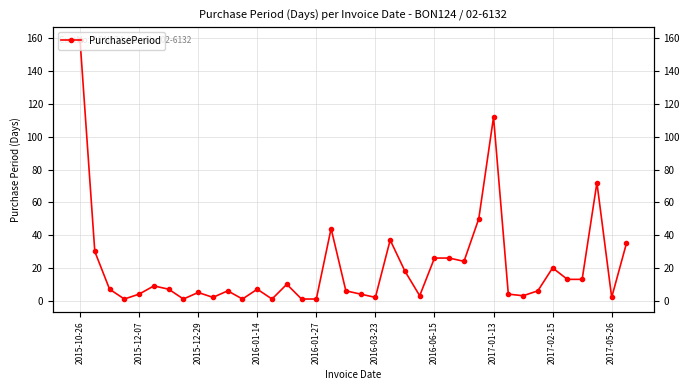

What is the value of the 8th point from the left?

1